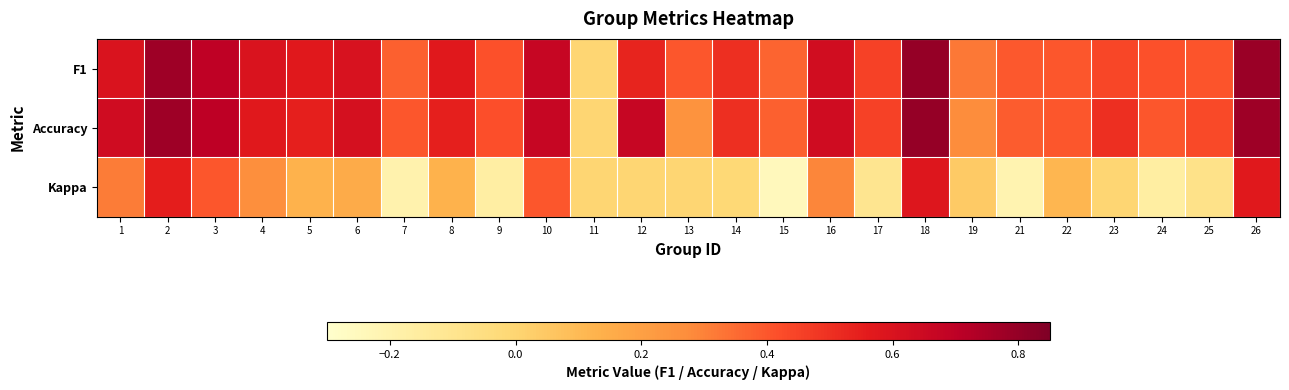

What is the greatest value displayed?

0.8